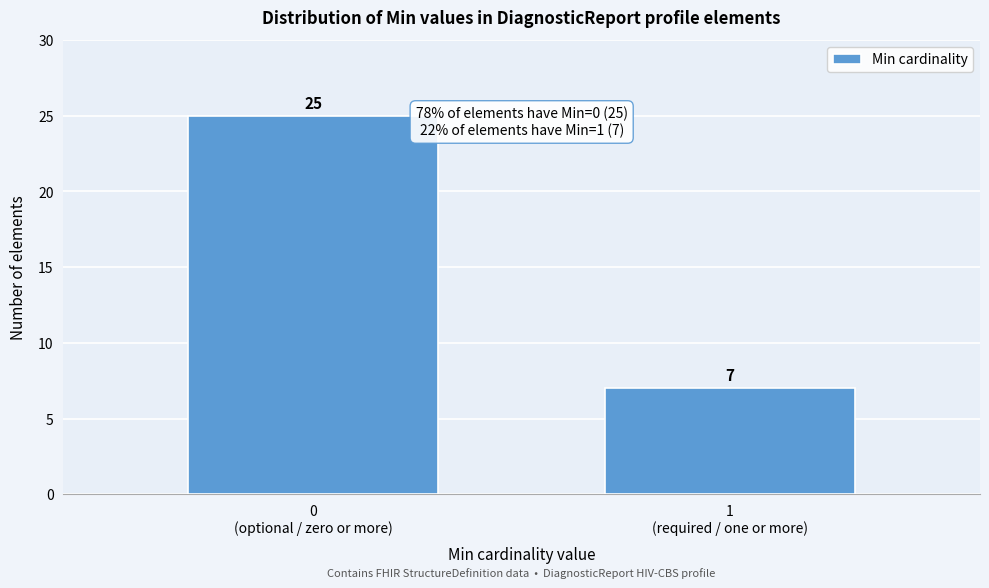

Reading right to left, what are all the values shown in this chart?

7	25